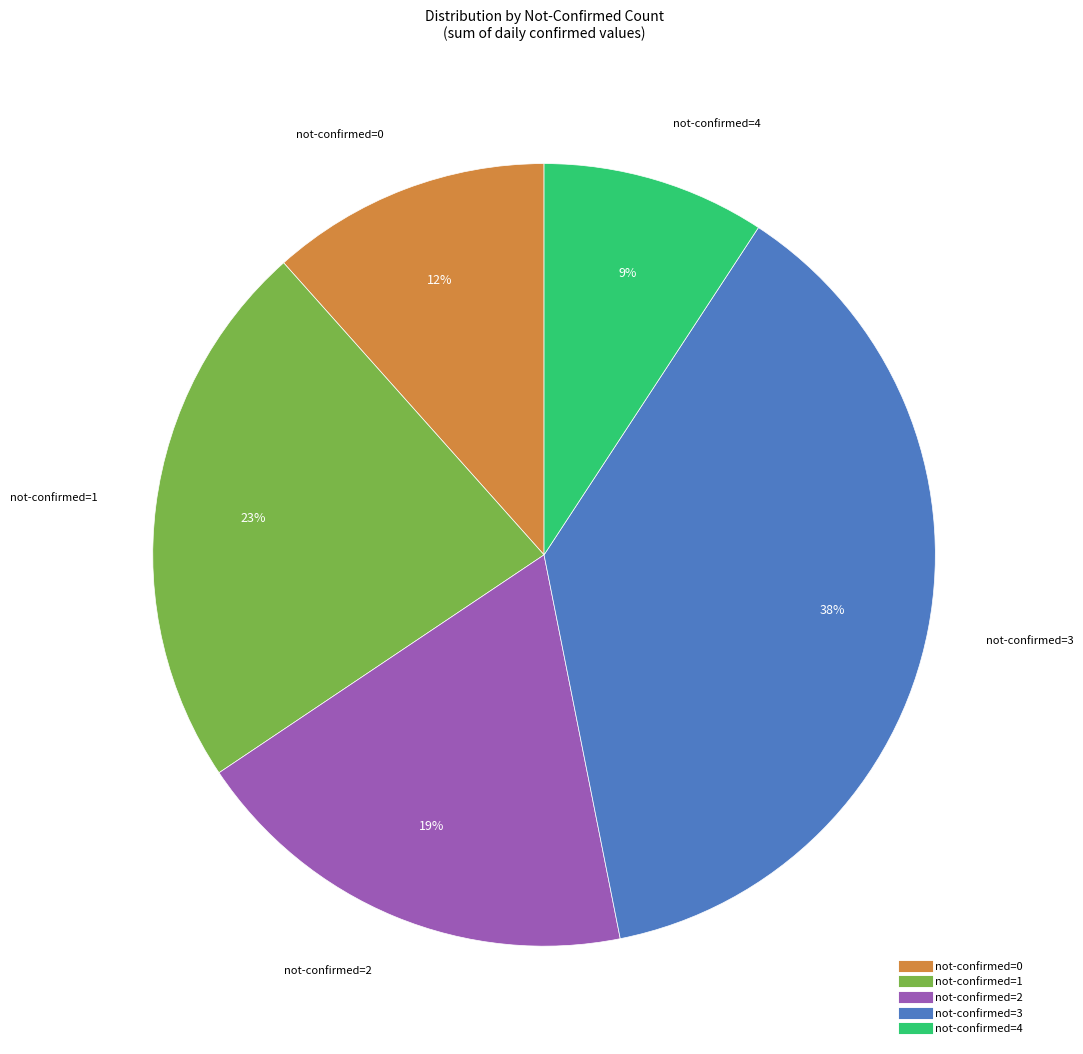

Is there any slice that represents more than half of the pie?

No